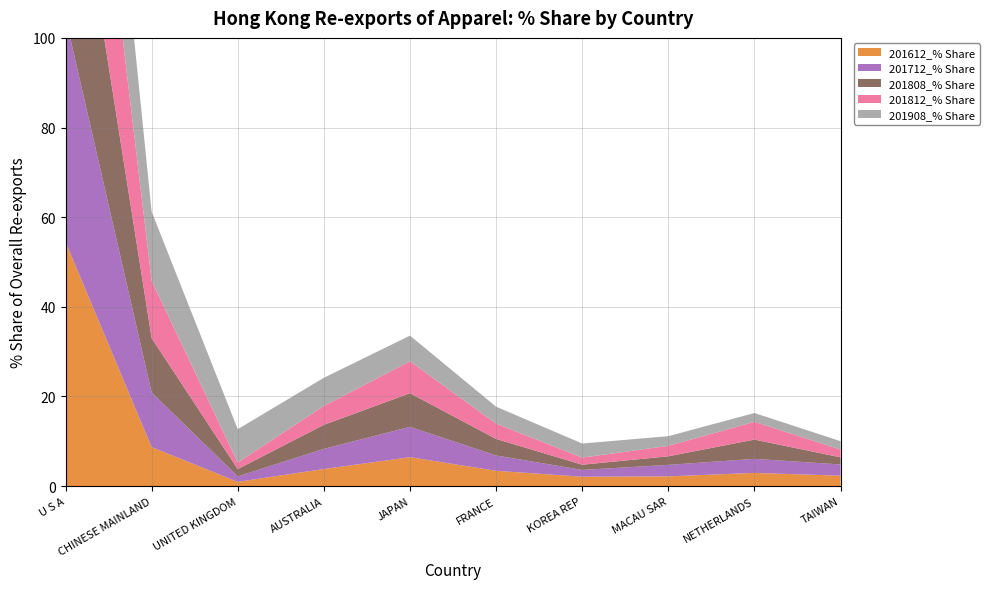

Reading left to right, extract all data points from this chart.

201612_% Share: 54.5	8.7	1.0	3.8	6.5	3.4	2.1	2.2	3.0	2.3
201712_% Share: 50.1	12.2	1.2	4.5	6.8	3.4	1.5	2.6	3.1	2.5
201808_% Share: 50.0	12.1	1.6	5.4	7.5	3.7	1.2	1.9	4.3	1.6
201812_% Share: 51.9	12.8	1.5	4.2	7.1	3.4	1.6	2.3	4.0	1.7
201908_% Share: 44.4	15.4	7.4	6.3	5.7	3.8	3.1	2.2	2.0	1.9